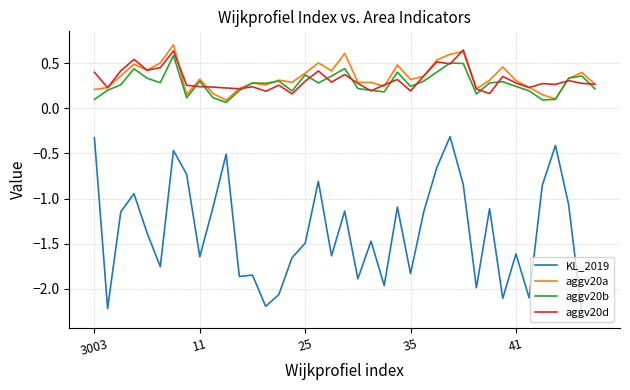

True or false: KL_2019 and aggv20b cross at least once.

False